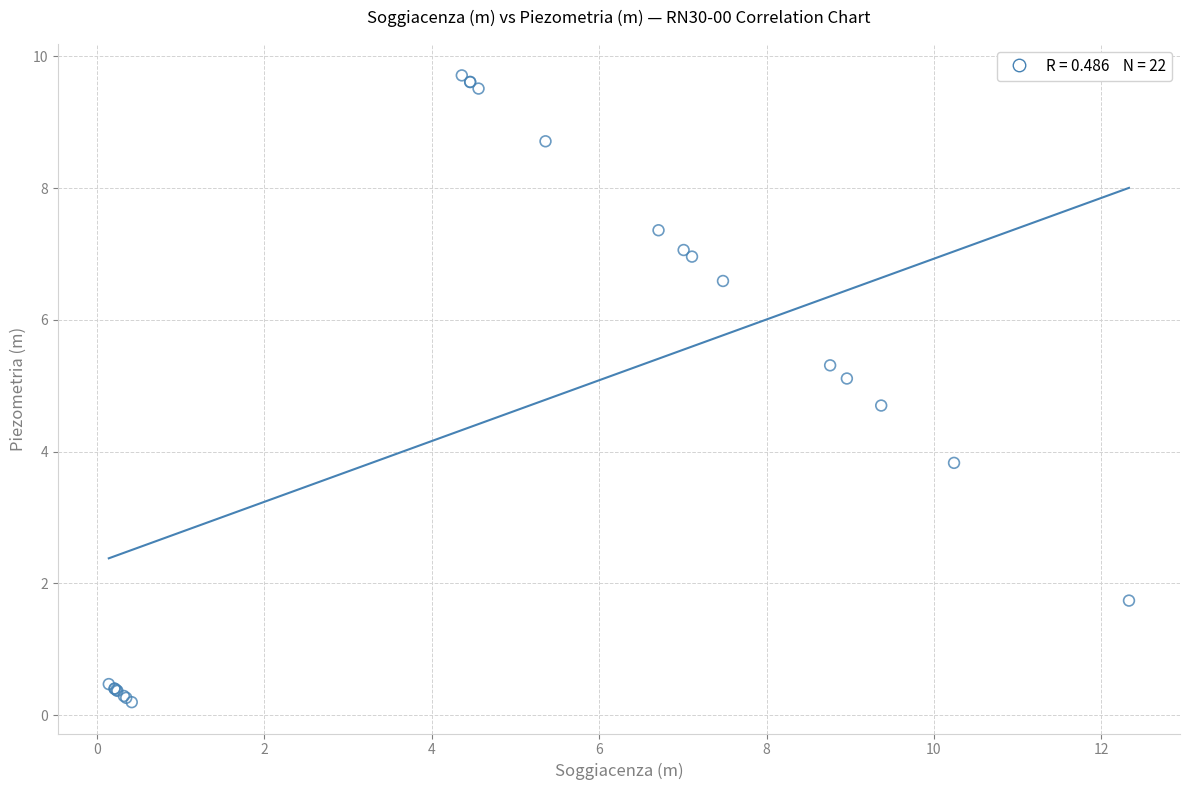

What Y value in the scatter plot is closest to 4?

3.8